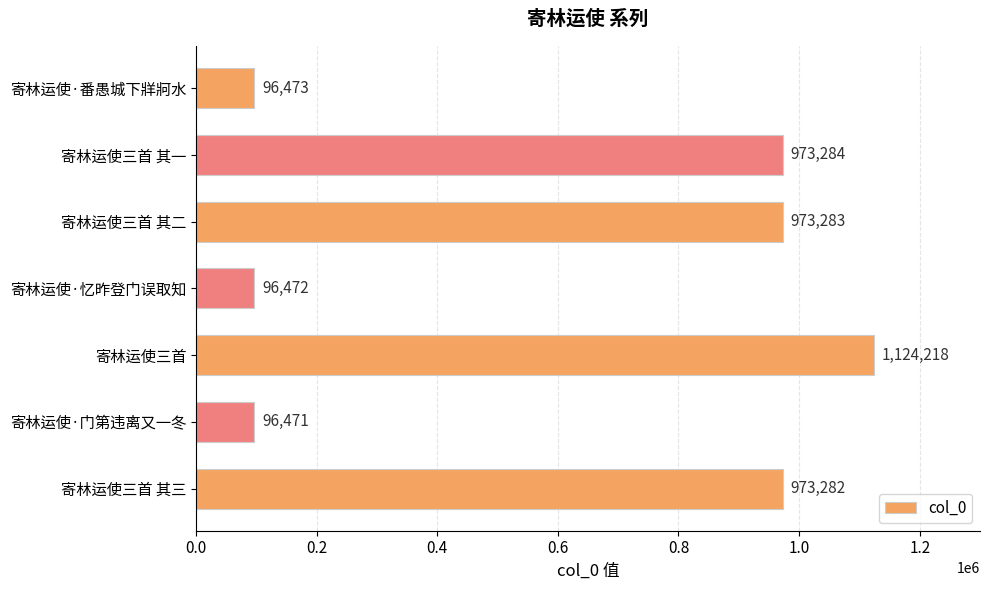

Rank the categories by value from highest to lowest.

寄林运使三首, 寄林运使三首 其一, 寄林运使三首 其二, 寄林运使三首 其三, 寄林运使·番愚城下牂牁水, 寄林运使·忆昨登门误取知, 寄林运使·门第违离又一冬